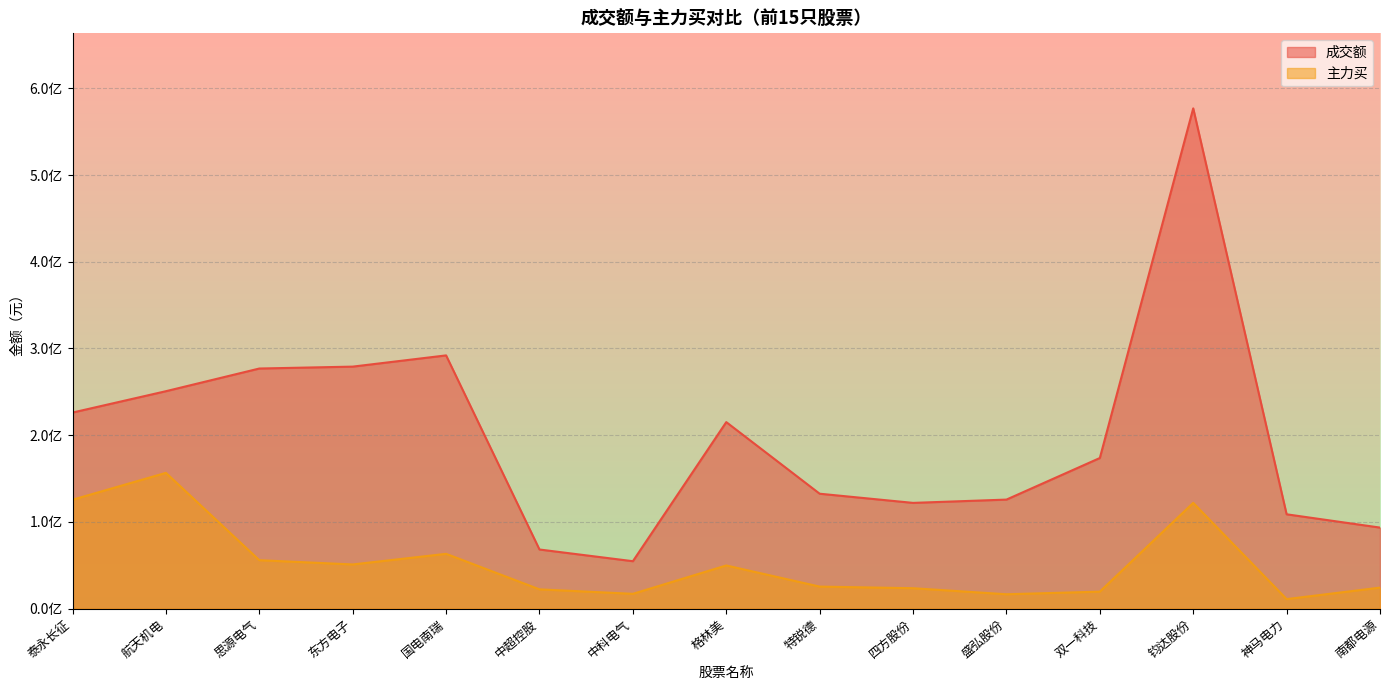

At how many categories does at least one series exceed 36999442?

15